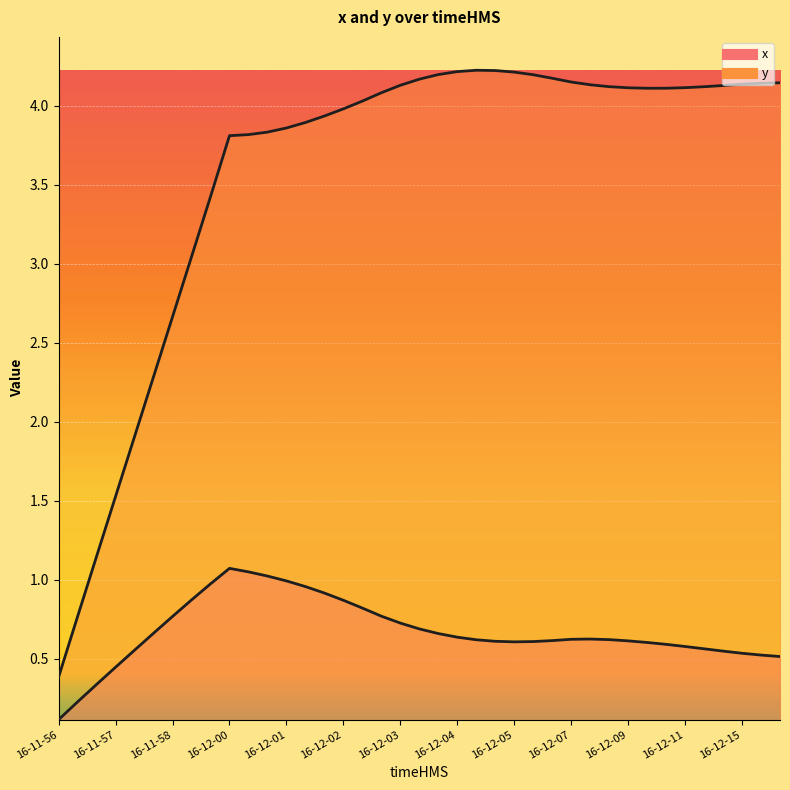

Which label corresponds to the smallest value in the chart?

16-11-56